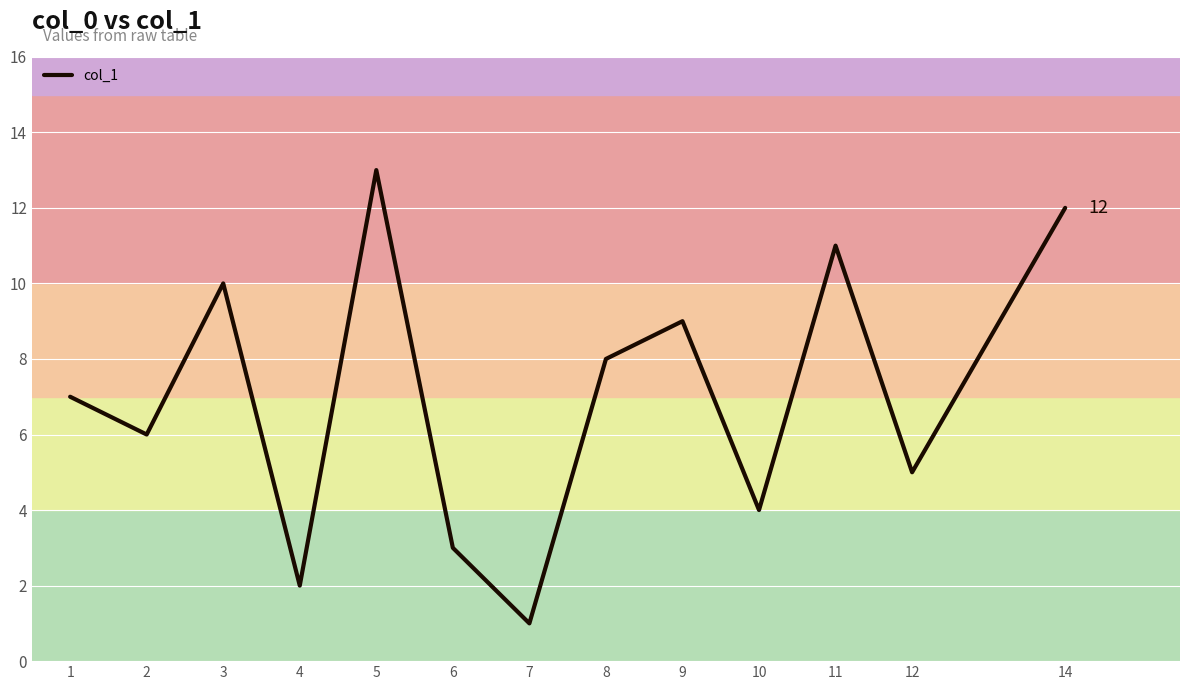

Does the chart display data point markers on the line(s)?

No